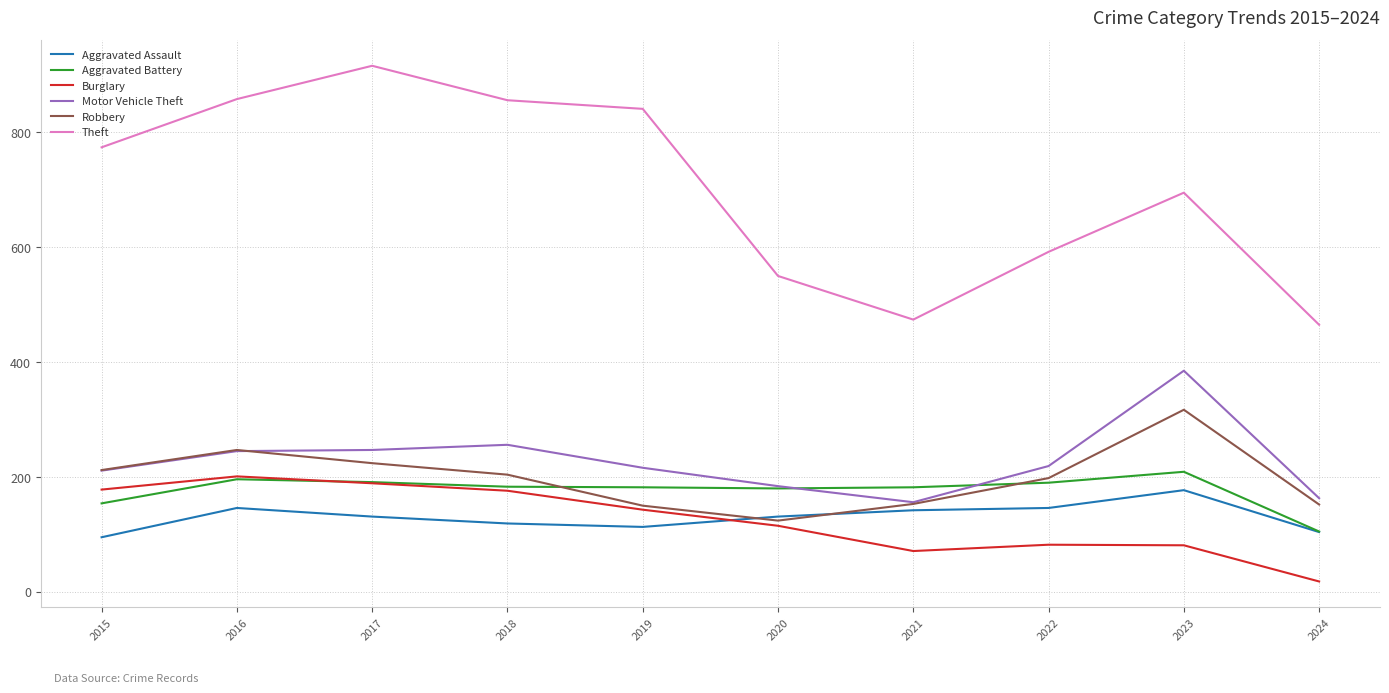

The Robbery series shows 212 at 2015. True or false?

True